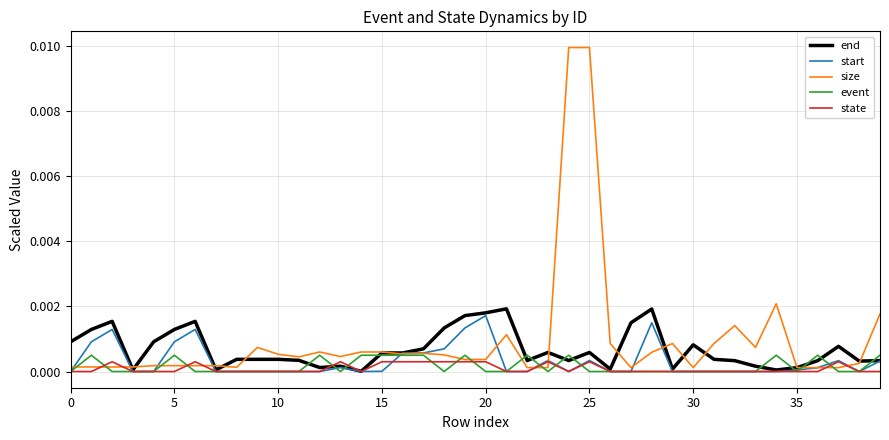

Count the number of categories in the chart.

40